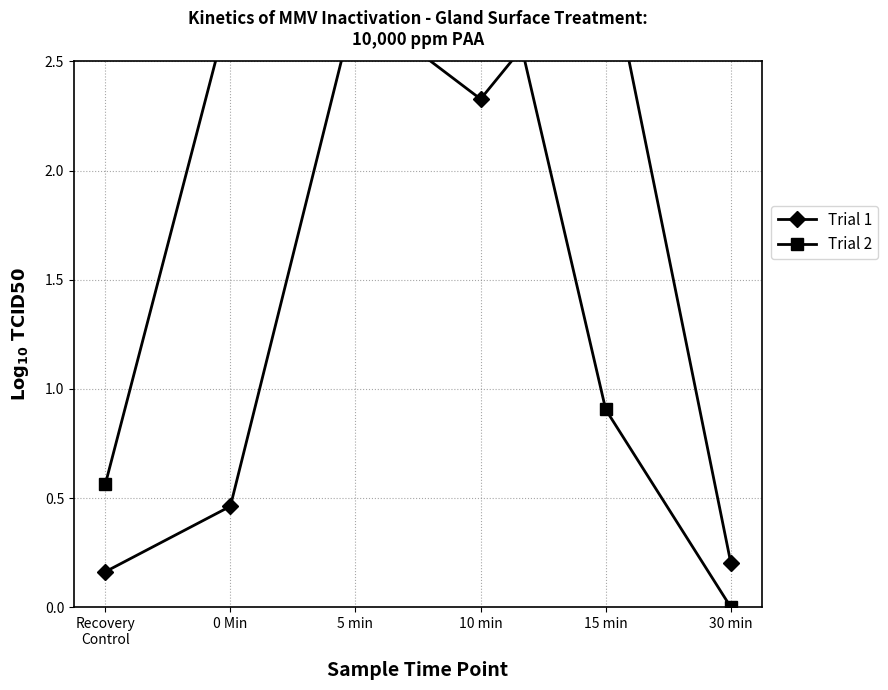

What is the highest value of the Trial 1 series?

3.0